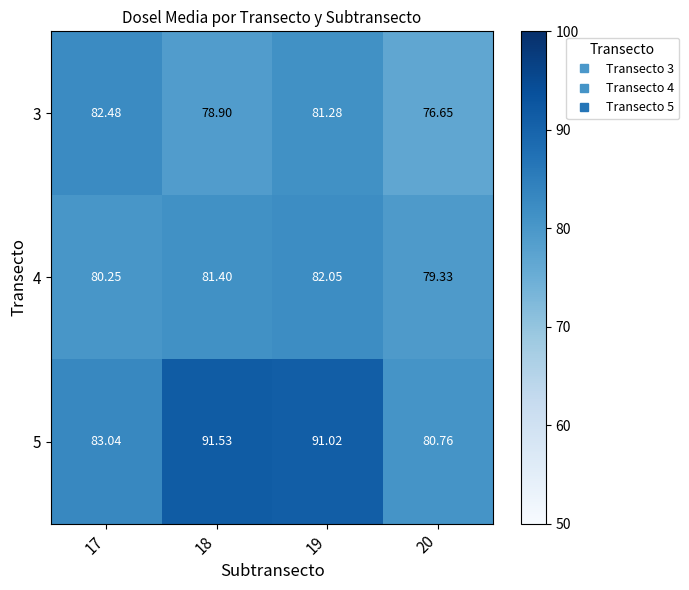

How many data points does each series have?

4